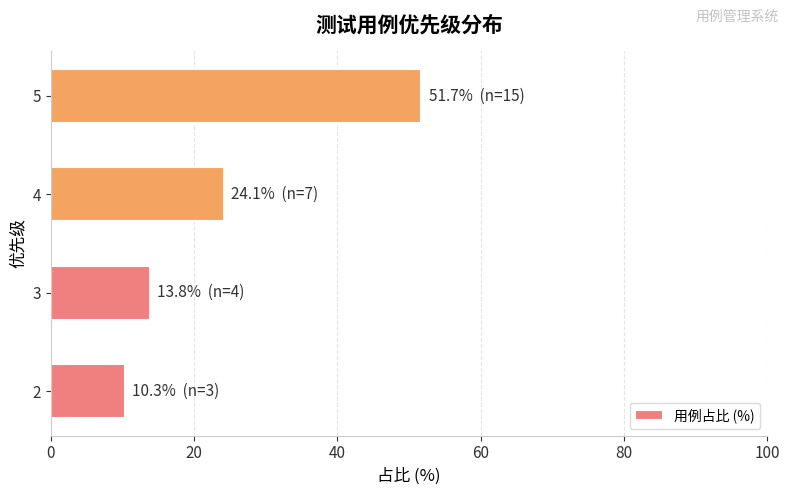

What value does the data have at 4?

24.1